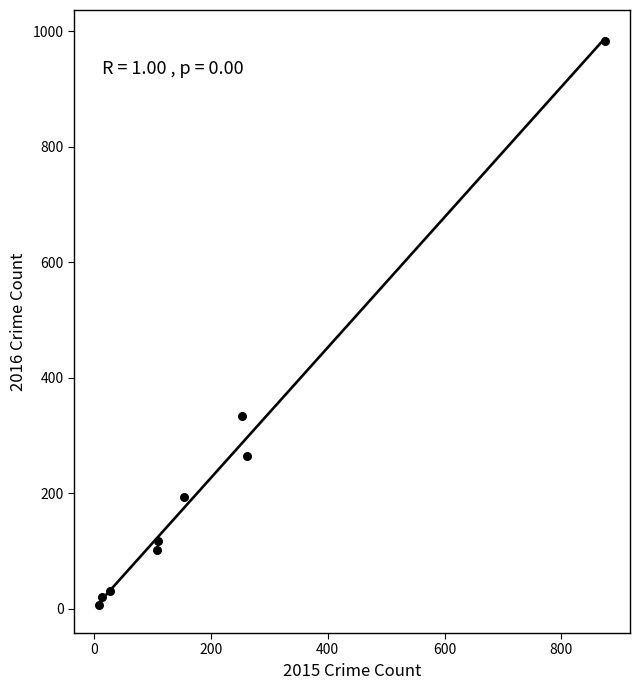

What Y value in the scatter plot is closest to 495?

333